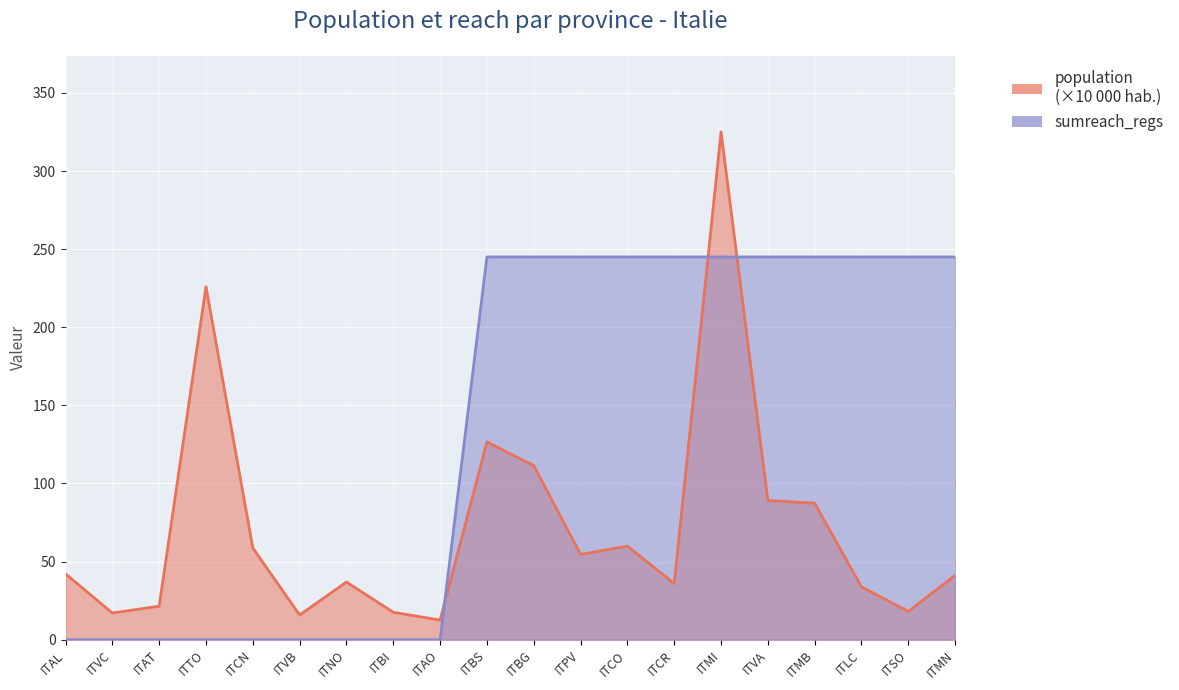

True or false: population has more than 1 interior local peaks.

True